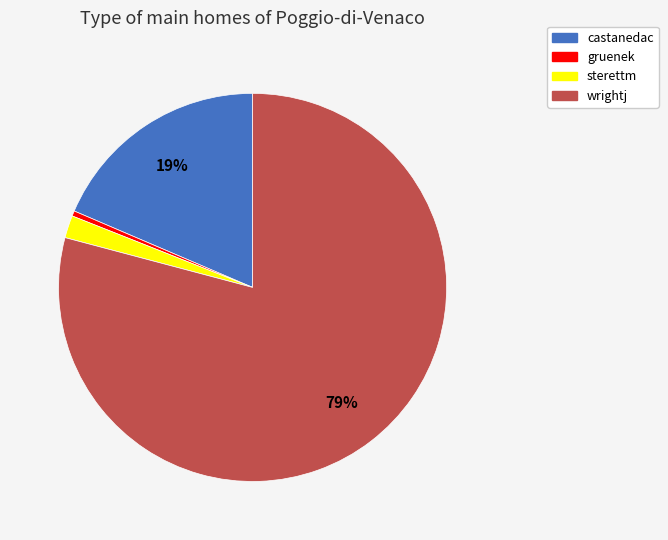

Is it true that gruenek is 0% of the pie?

True